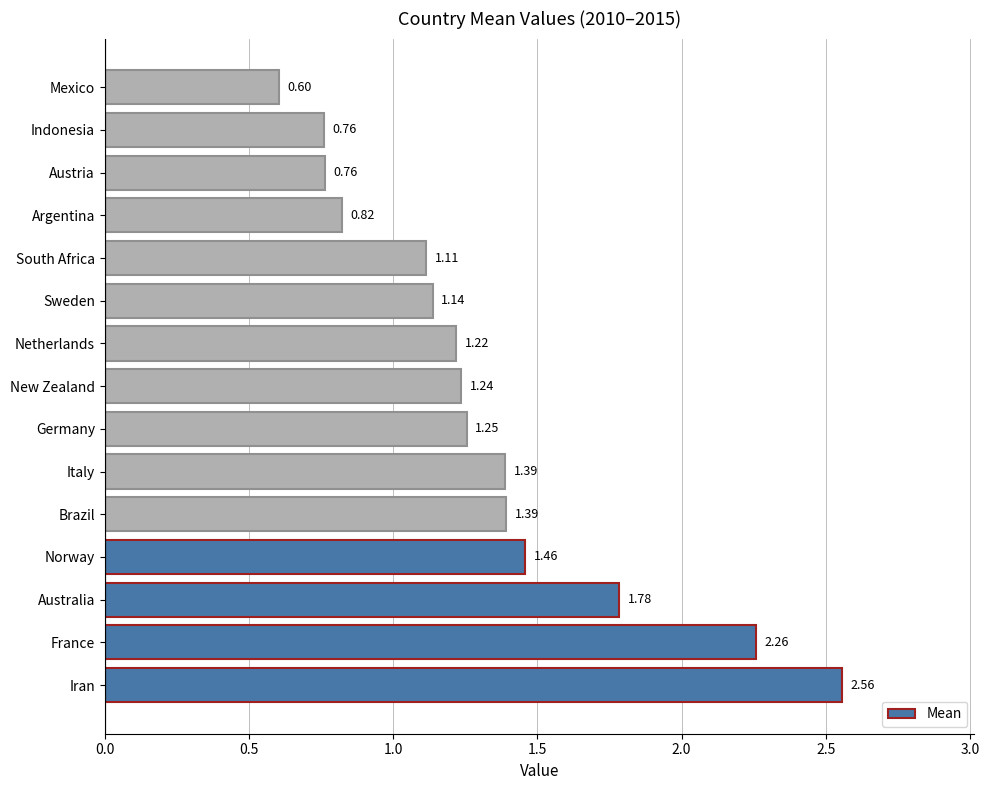

At which label is the value closest to 1?

South Africa